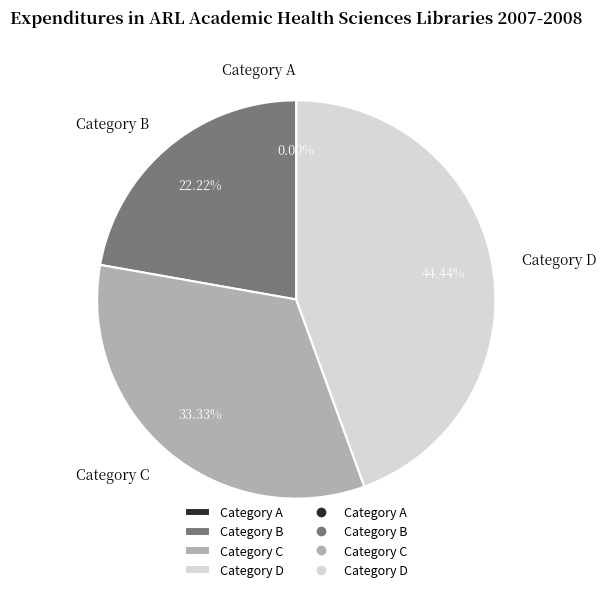

Is said expected Lynch U.S. WSJ the Bureau the majority of the pie?

No